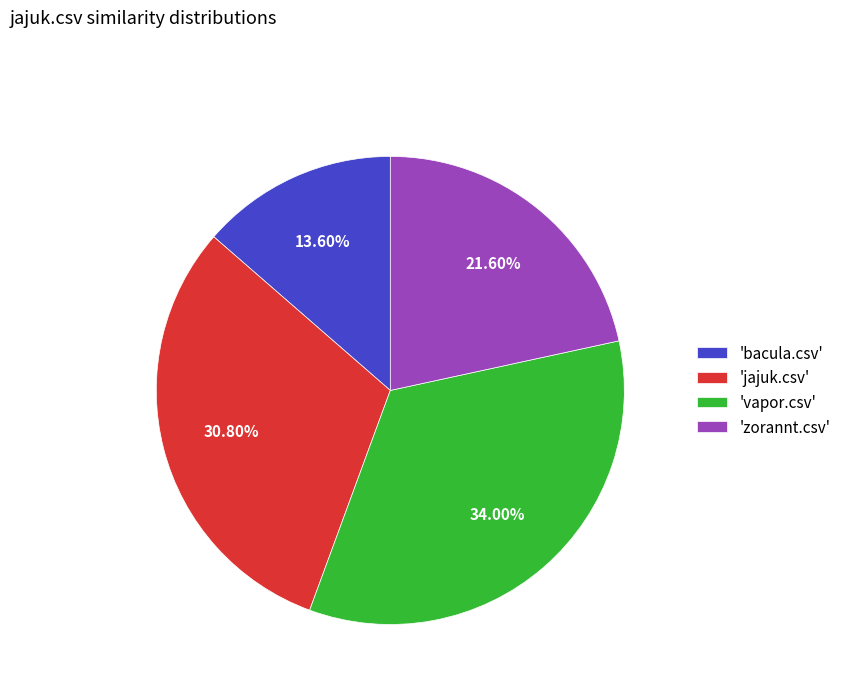

Combined, do 'vapor.csv' and 'bacula.csv' account for over 50%?

No